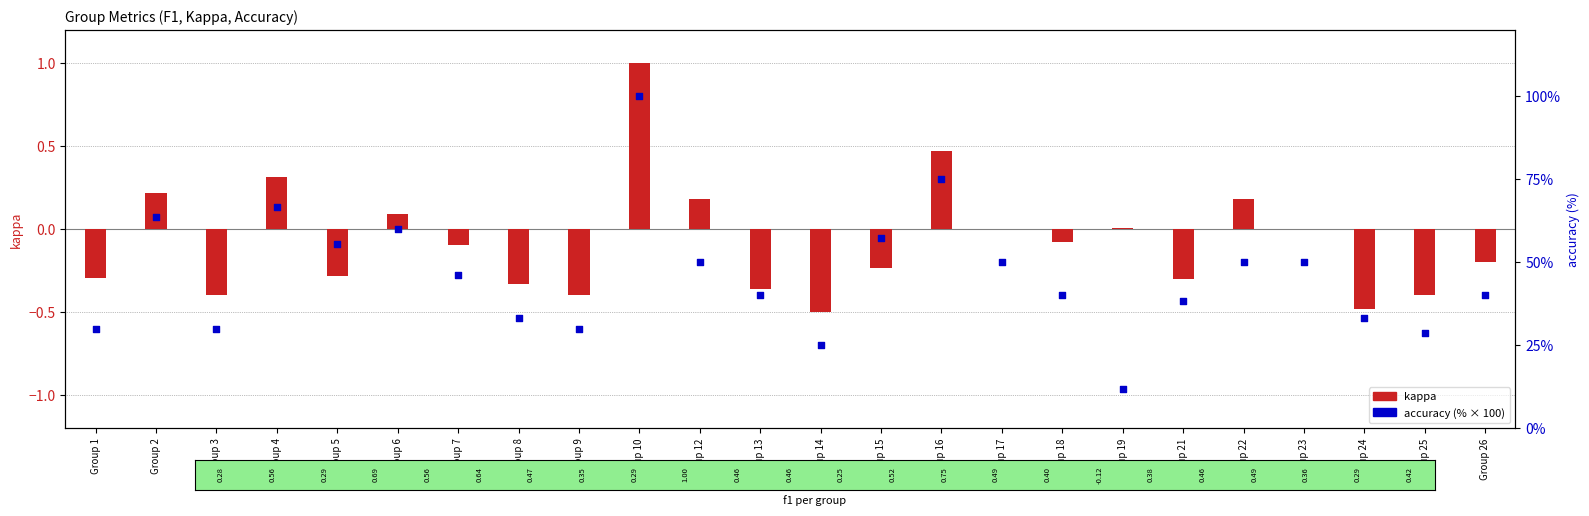

At which category is the sum across all series the highest?

Group 10